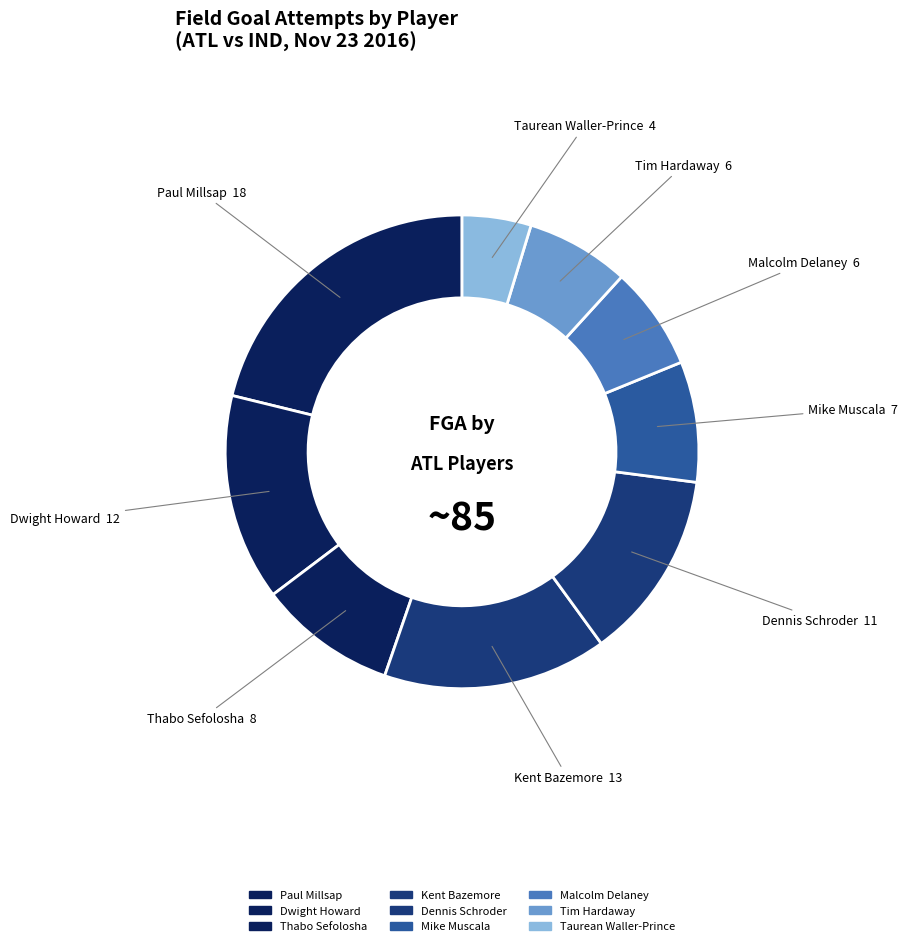

Between Mike Muscala and Malcolm Delaney, which is larger?

Mike Muscala